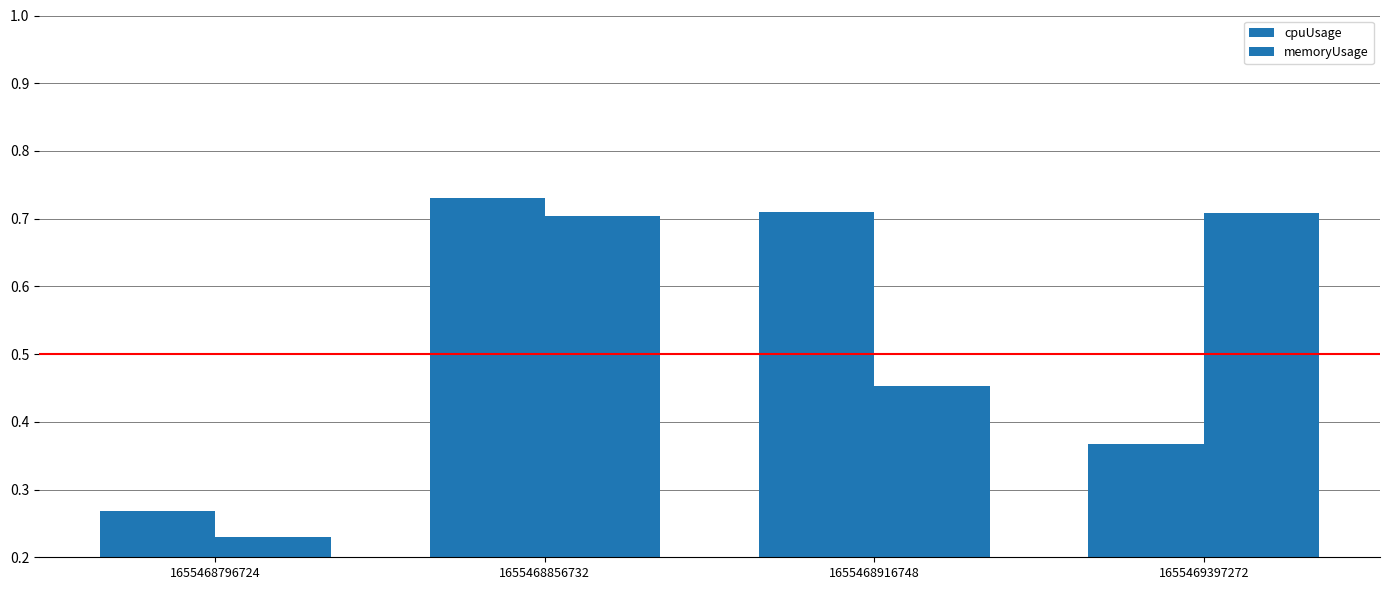

What is the difference between the maximum and minimum values in the memoryUsage series?

0.5